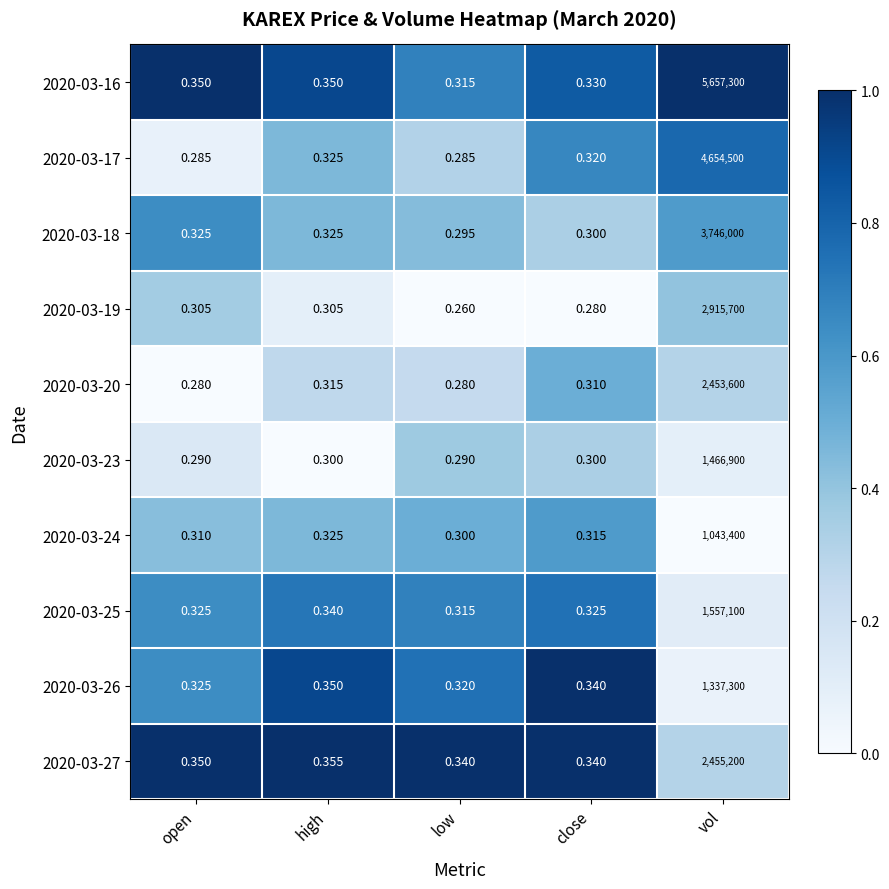

Is the value of 2020-03-27 at close greater than the value of 2020-03-17 at high?

Yes